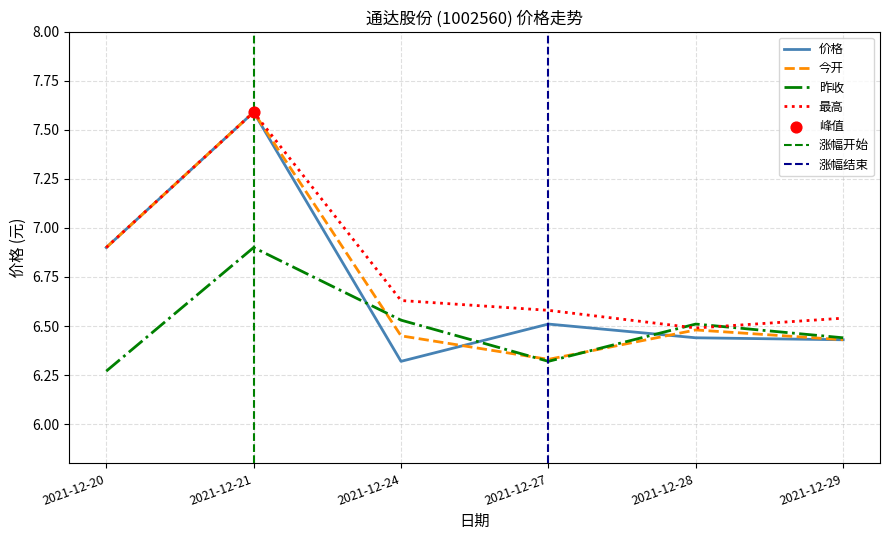

What are all the series names shown in the legend?

价格, 今开, 昨收, 最高